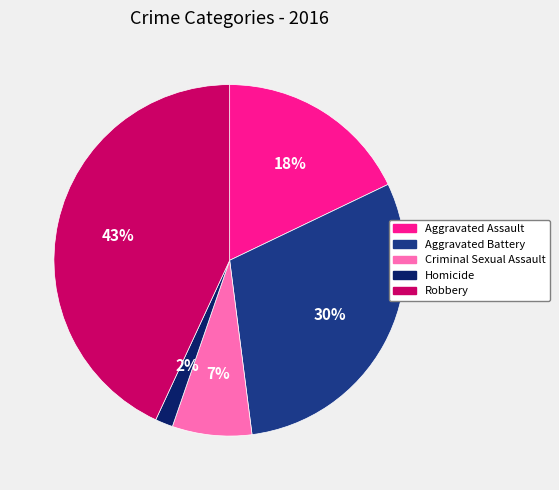

Which has a higher value, Aggravated Battery or Robbery?

Robbery